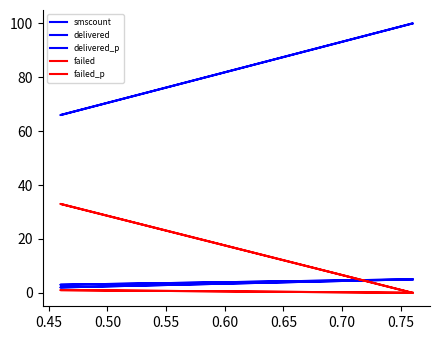

How many lines are shown in the chart?

5